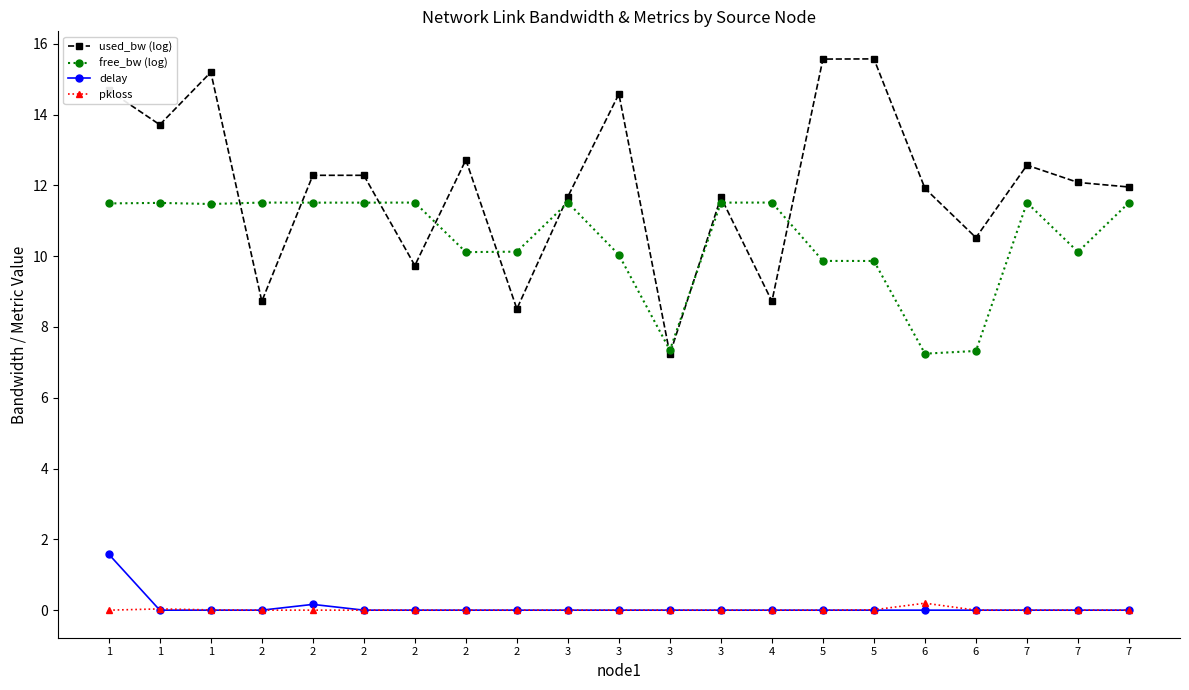

What are all the series names shown in the legend?

used_bw (log), free_bw (log), delay, pkloss